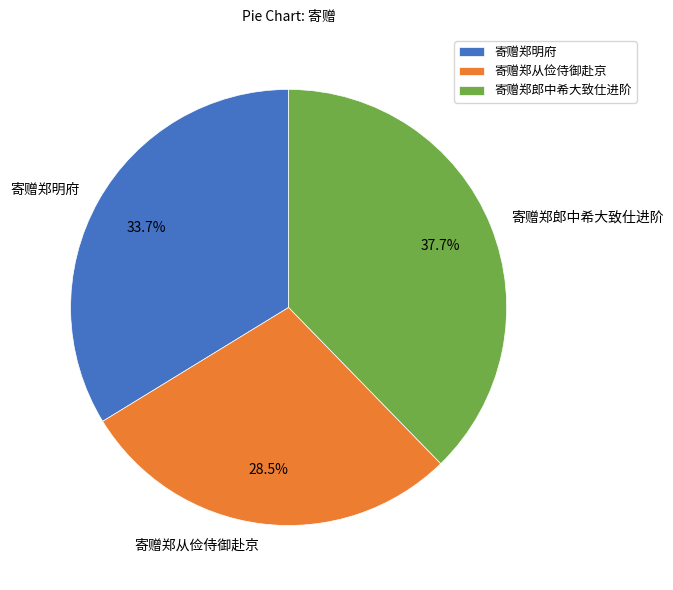

Is there any slice that represents more than half of the pie?

No